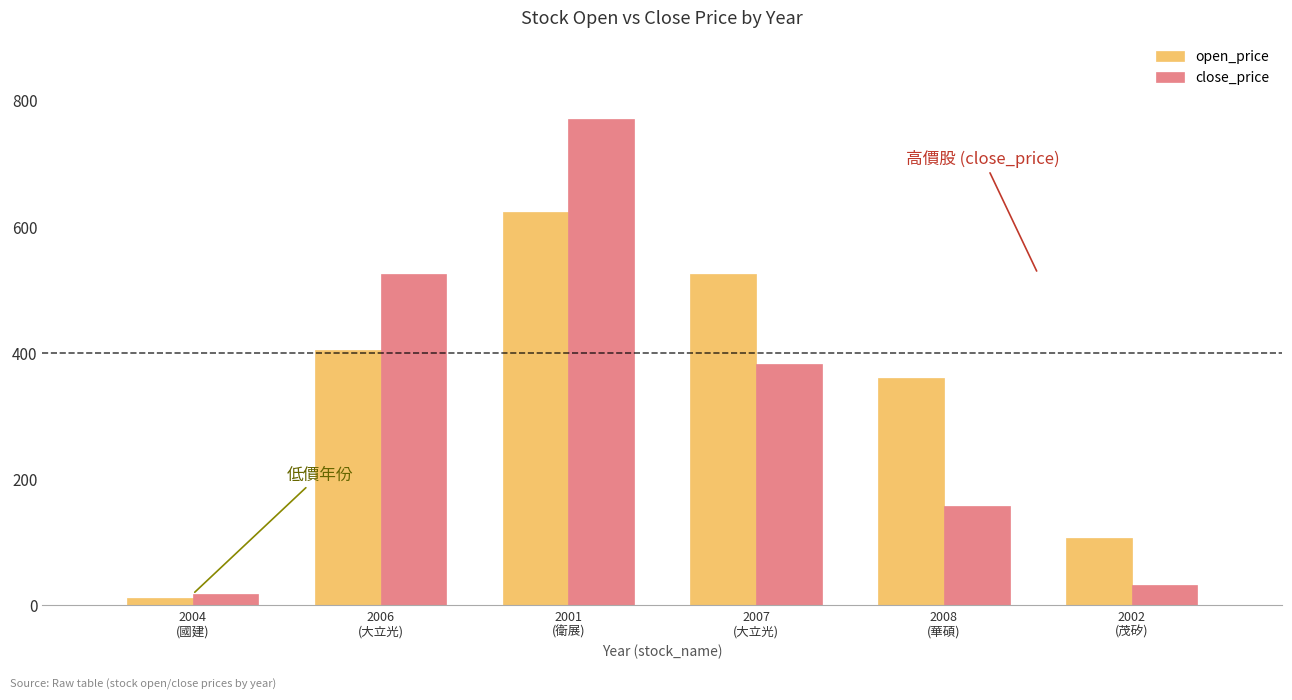

Rank the categories by open_price value from highest to lowest.

2001
(衛展), 2007
(大立光), 2006
(大立光), 2008
(華碩), 2002
(茂矽), 2004
(國建)